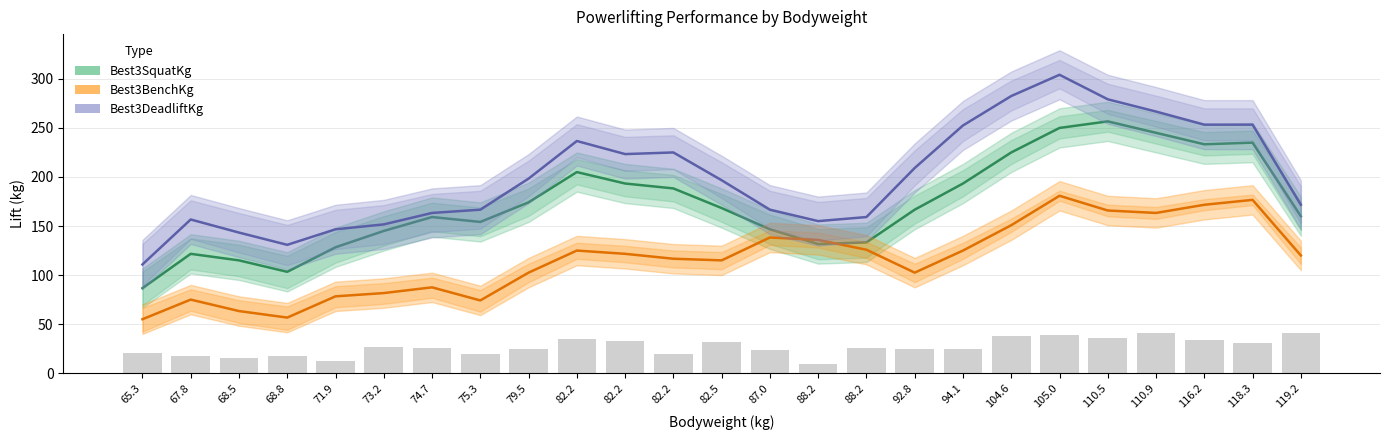

How many values in the Best3BenchKg series exceed 119?

13